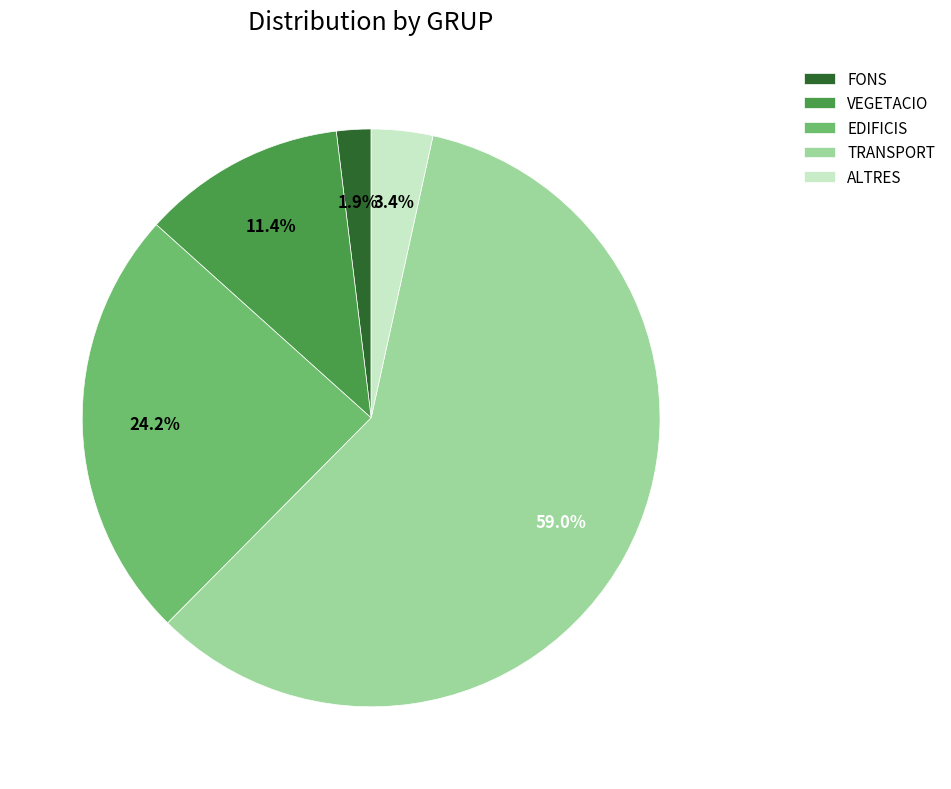

Is there a majority slice in this chart?

Yes